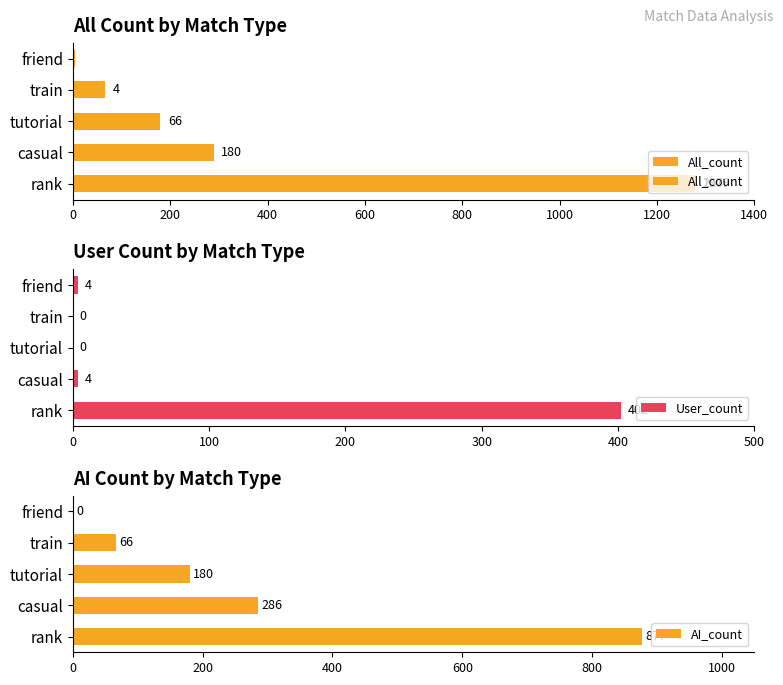

How many groups of bars are there?

5